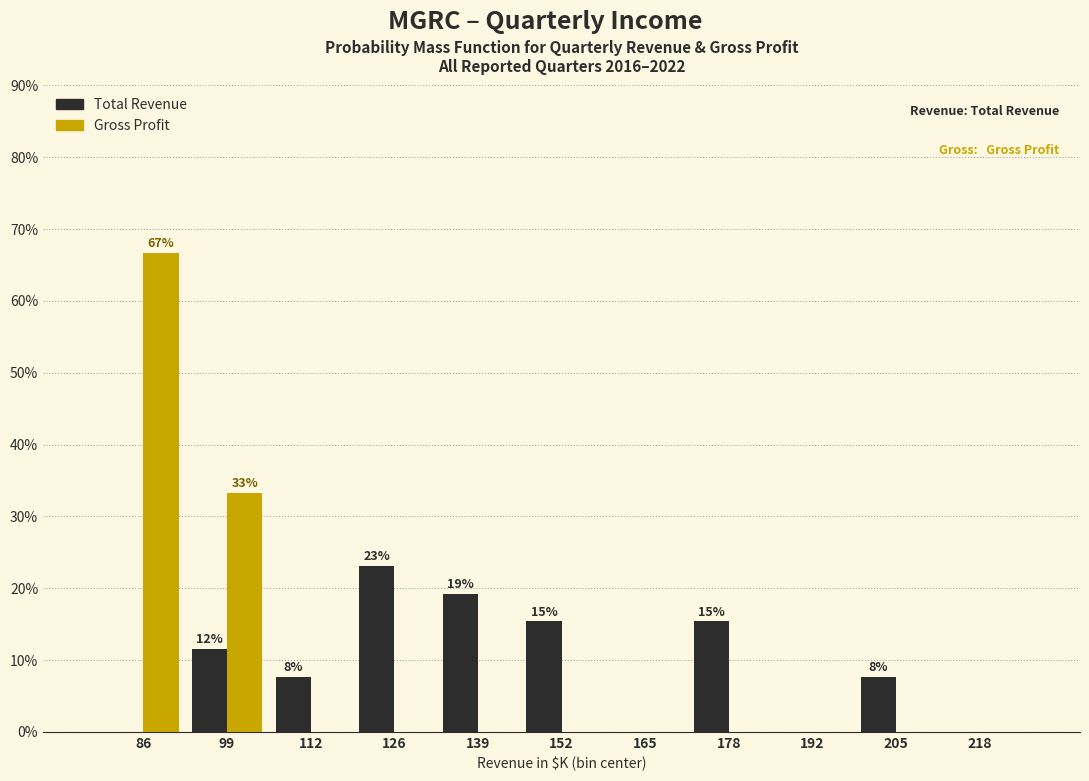

Reading left to right, transcribe all the data shown in this chart.

Total Revenue: 86=0.0	99=11.5	112=7.7	126=23.1	139=19.2	152=15.4	165=0.0	178=15.4	192=0.0	205=7.7	218=0.0
Gross Profit: 86=66.7	99=33.3	112=0.0	126=0.0	139=0.0	152=0.0	165=0.0	178=0.0	192=0.0	205=0.0	218=0.0